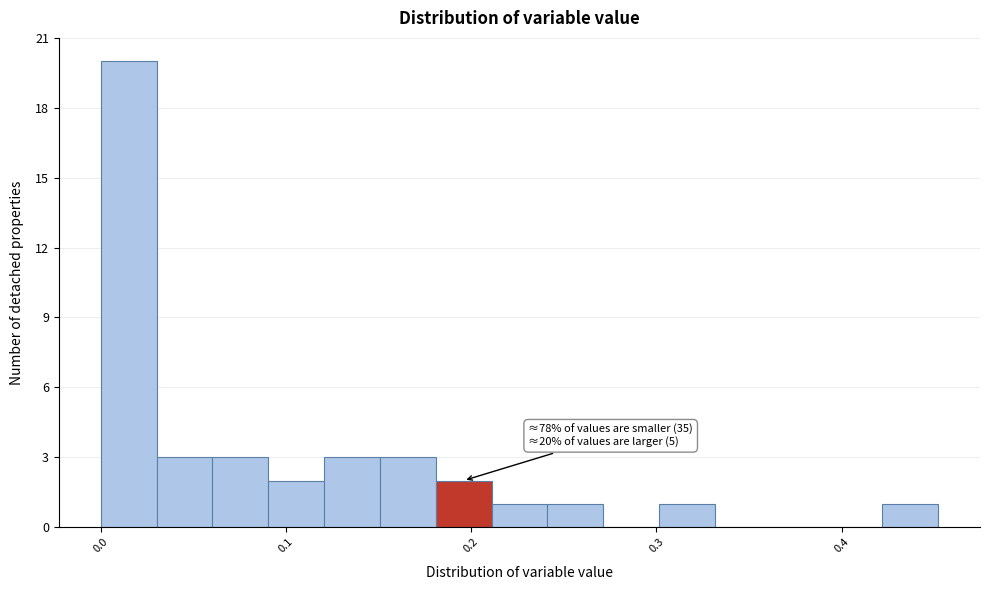

Around what value on the x-axis is the tallest bar? Give the approximate position of its centre, as read against the axis.

0.02